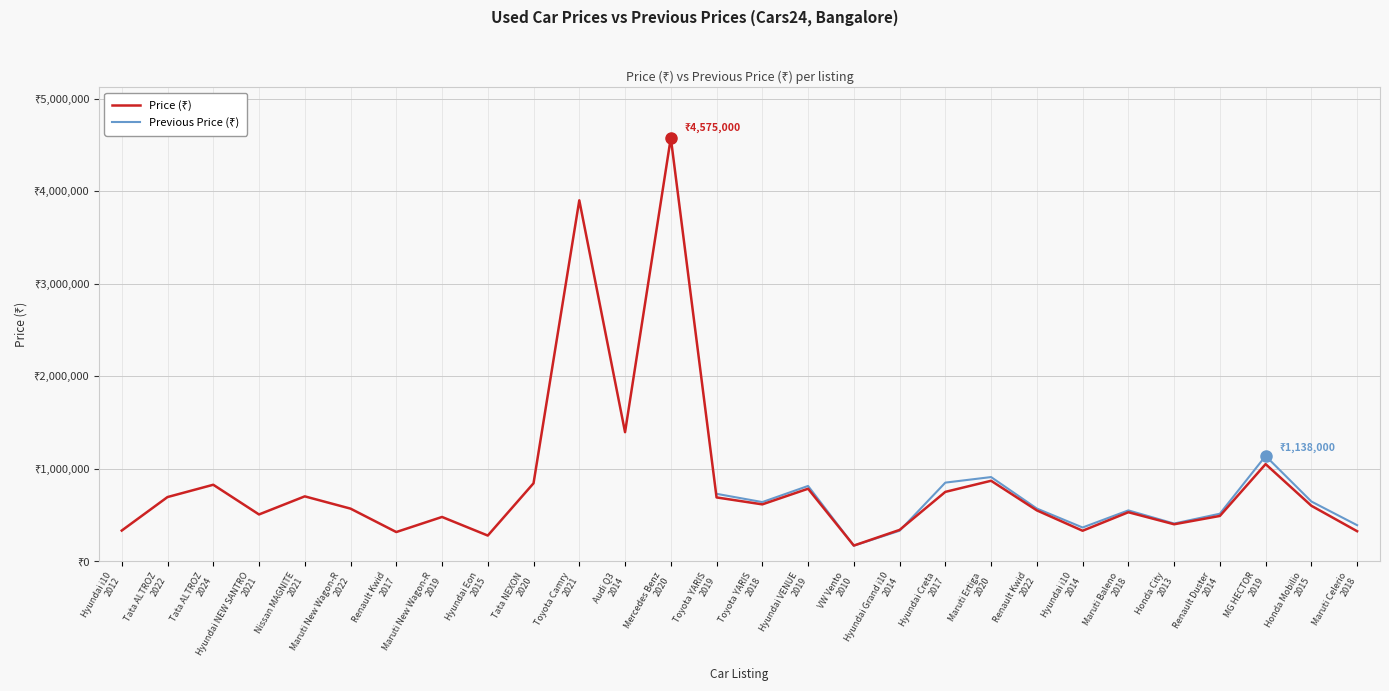

Where does the Price (₹) series first go above 600000?

Tata ALTROZ
2022